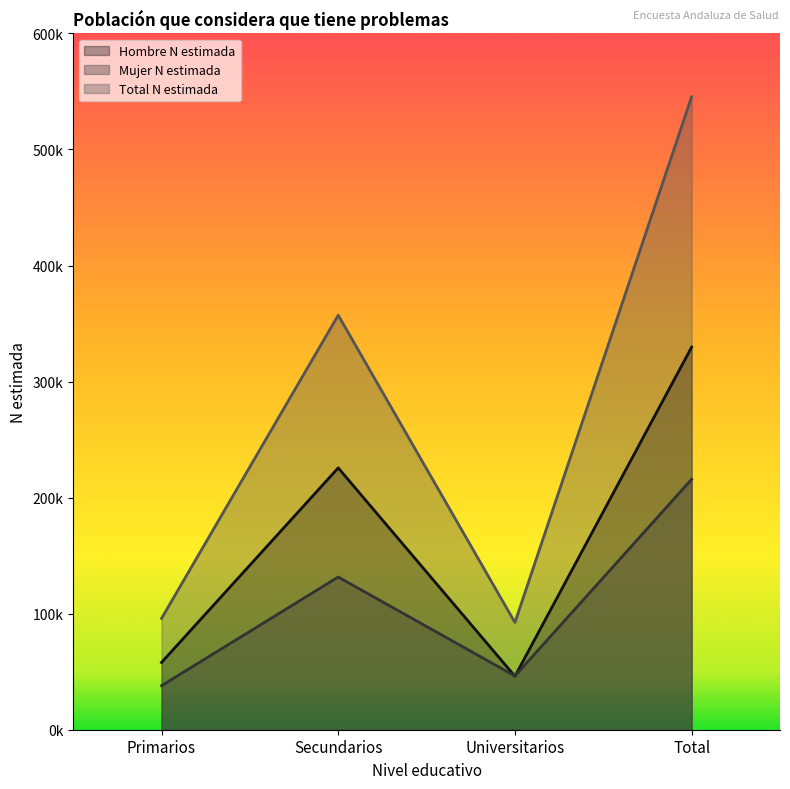

What is the smallest value displayed?

37935